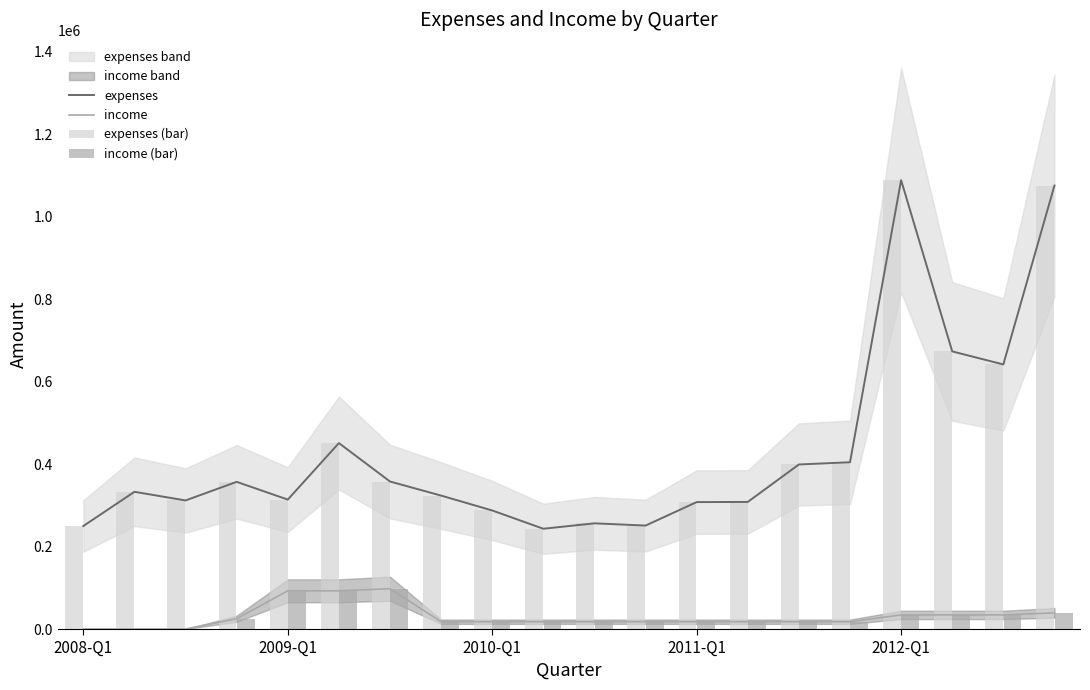

Are the bars horizontal?

No